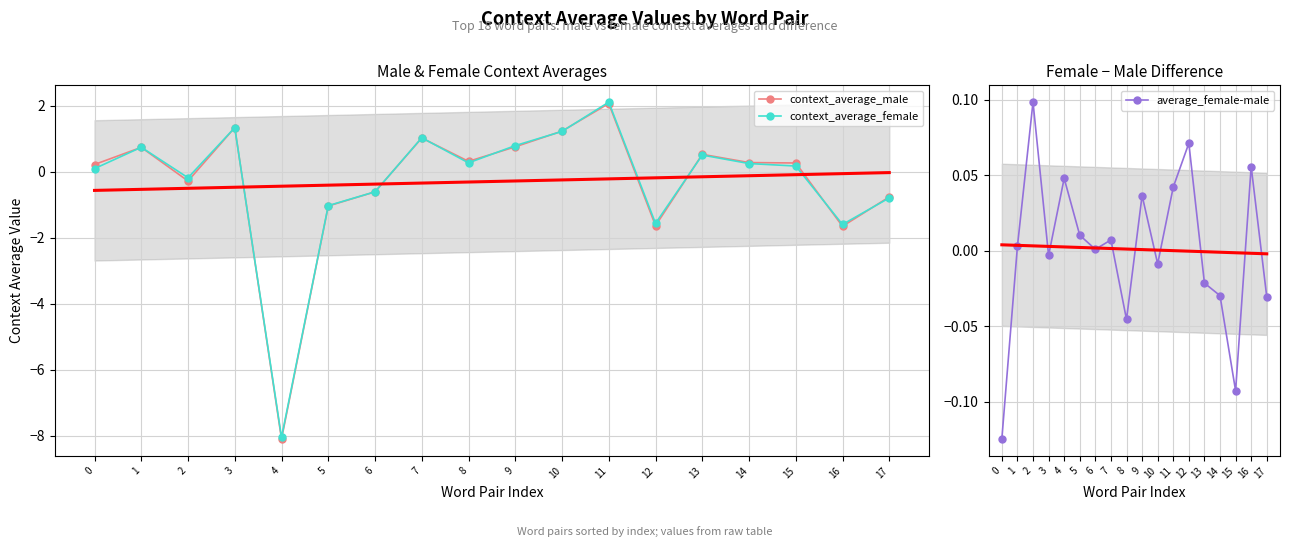

Count the number of data series in this chart.

3